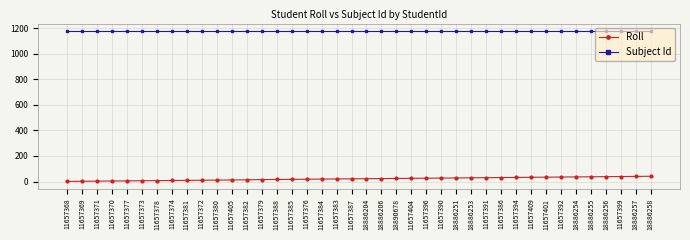

What is the highest value of the Subject Id series?

1177